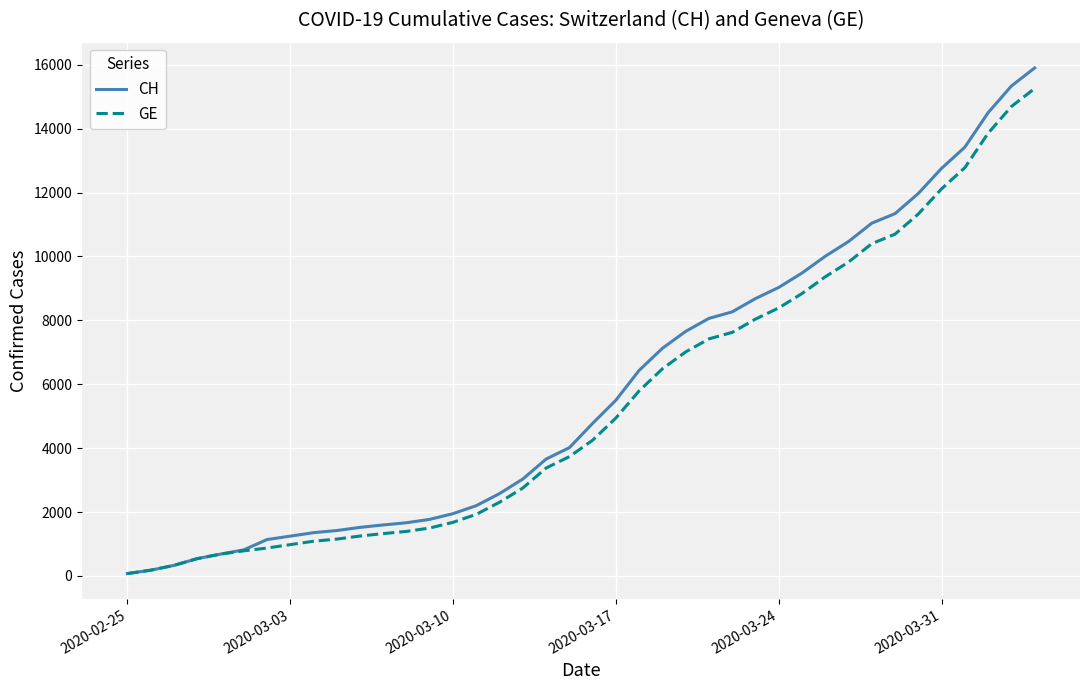

Which series has the largest range (max minus min)?

CH